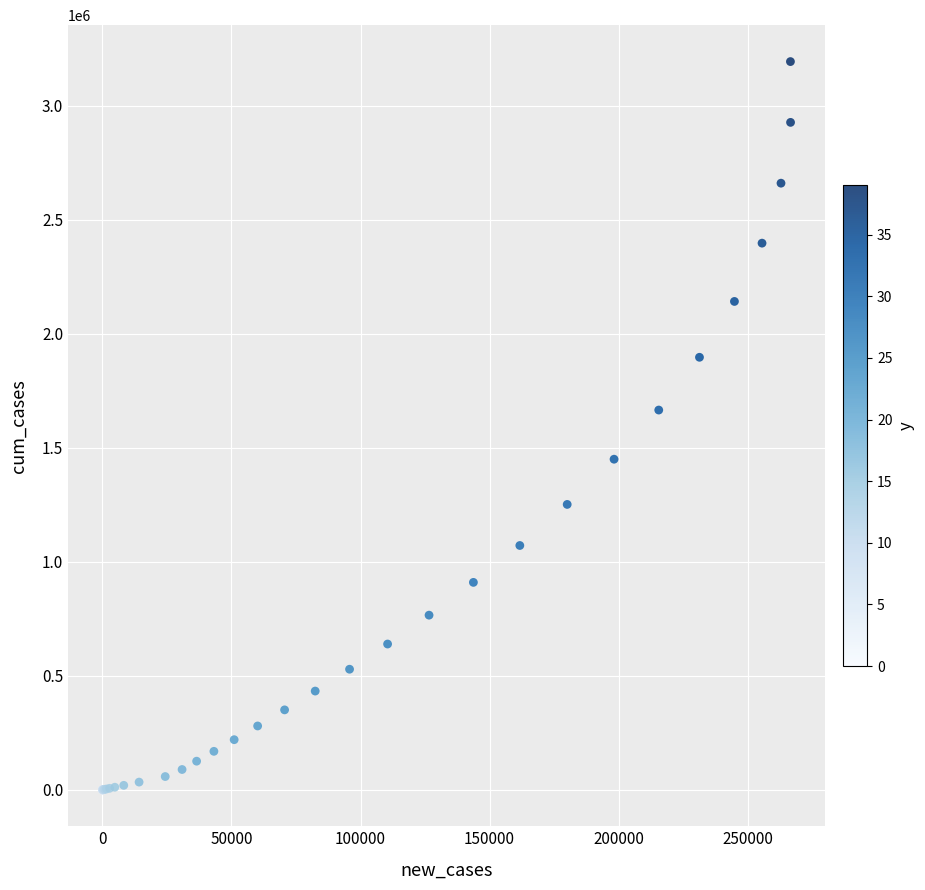

What Y value in the scatter plot is closest to 1596406?

1665064.9